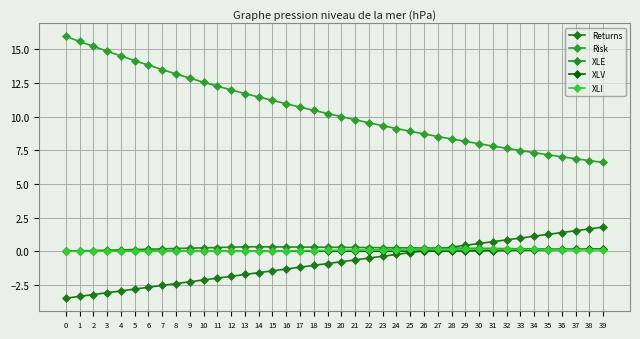

What is the value of the Returns point at the 5th from the left?

-3.0